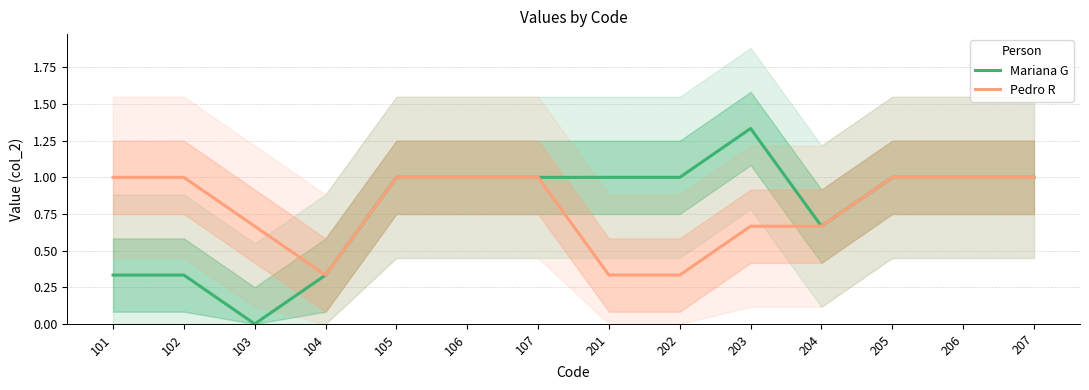

True or false: Mariana G has more than 0 interior local peaks.

True